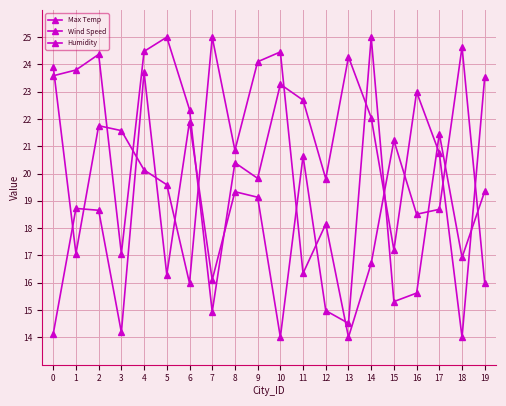

How many series are shown in this chart?

3